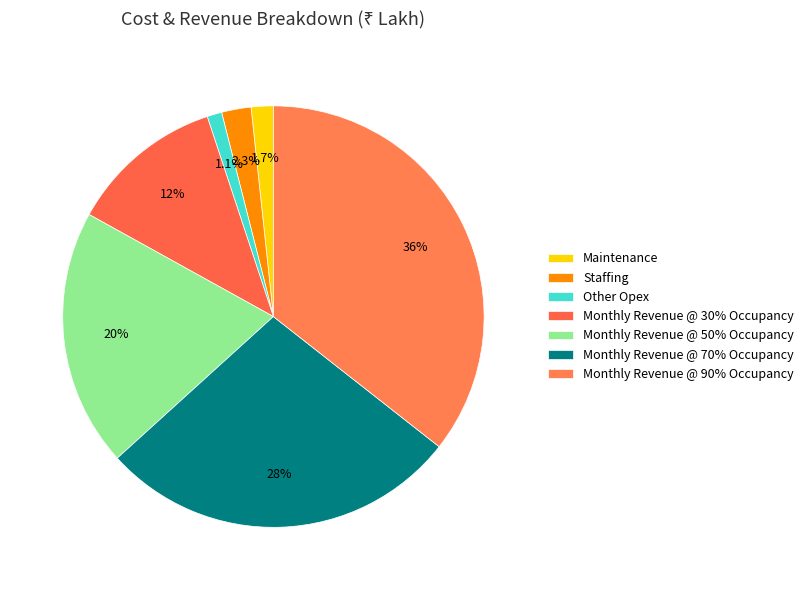

Is Monthly Revenue @ 30% Occupancy the majority of the pie?

No